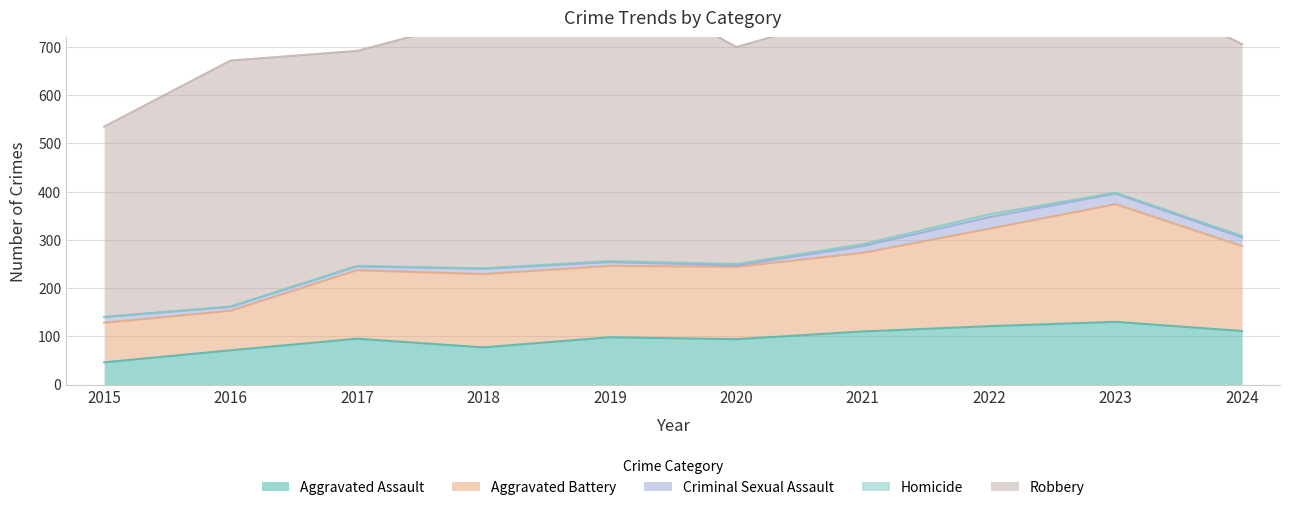

The Criminal Sexual Assault series shows 8 at 2019. True or false?

True